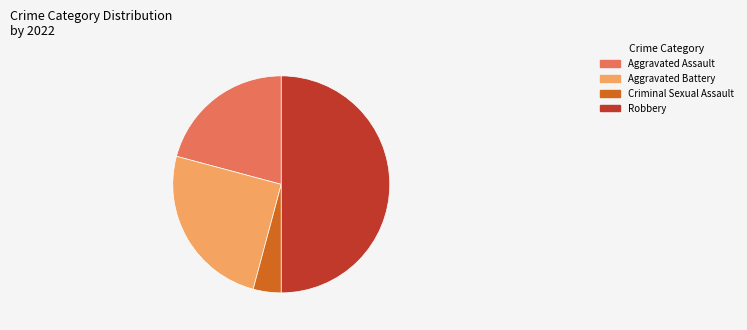

Rank the categories by value from lowest to highest.

Criminal Sexual Assault, Aggravated Assault, Aggravated Battery, Robbery